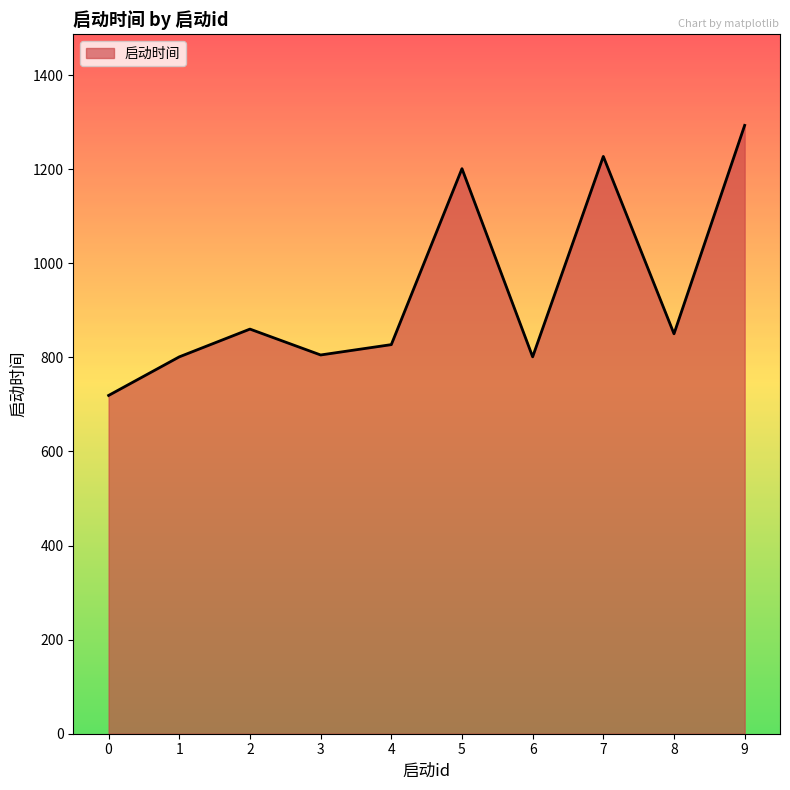

Does the chart have visible grid lines?

No